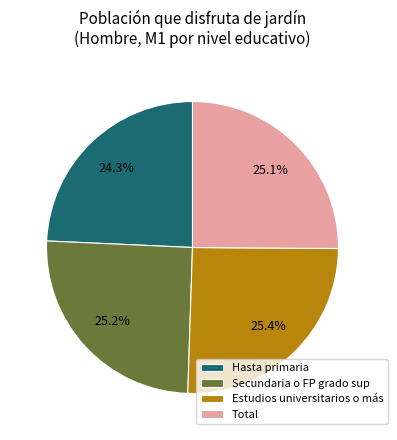

Count the number of slices in the pie.

4